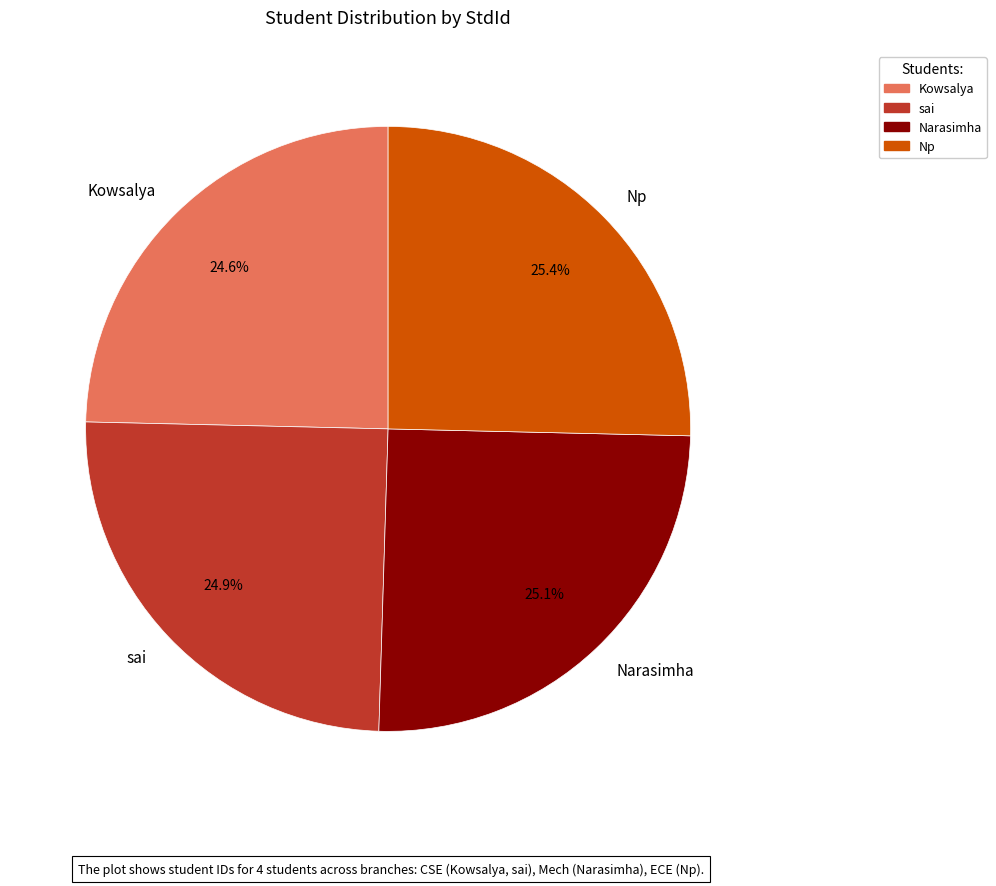

What is the ratio of the value at Kowsalya to the value at sai?

1.0